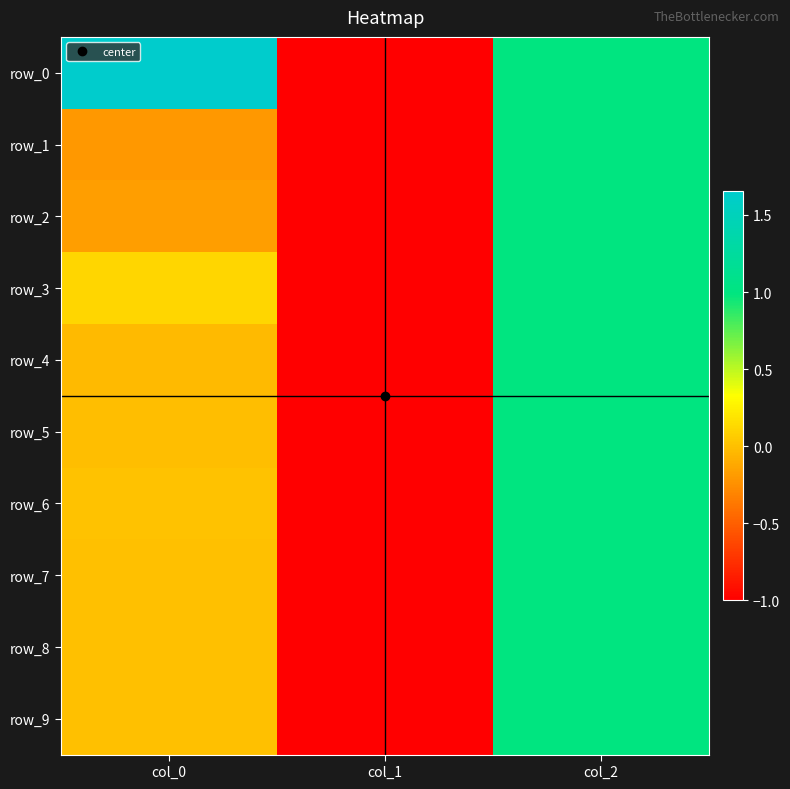

What is the smallest value displayed?

-1.0